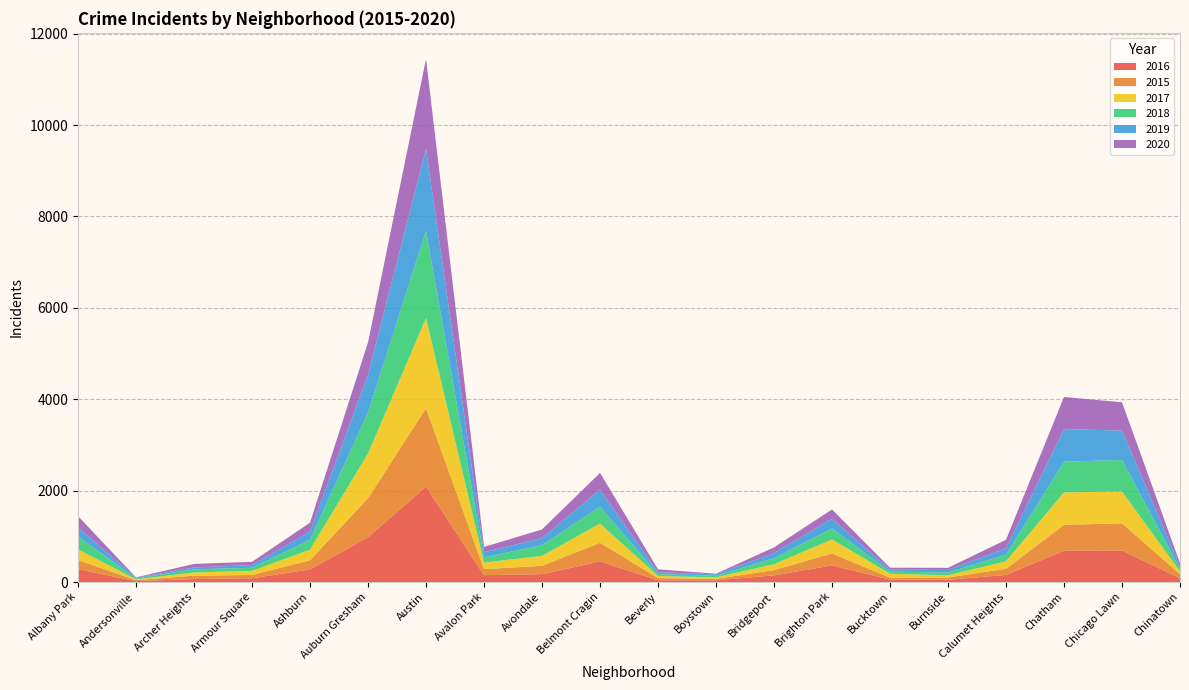

Reading left to right, transcribe all the data shown in this chart.

2016: Albany Park=282	Andersonville=20	Archer Heights=65	Armour Square=83	Ashburn=276	Auburn Gresham=983	Austin=2086	Avalon Park=151	Avondale=172	Belmont Cragin=451	Beverly=40	Boystown=39	Bridgeport=146	Brighton Park=363	Bucktown=55	Burnside=49	Calumet Heights=157	Chatham=687	Chicago Lawn=690	Chinatown=84
2015: Albany Park=199	Andersonville=21	Archer Heights=75	Armour Square=72	Ashburn=199	Auburn Gresham=852	Austin=1719	Avalon Park=132	Avondale=183	Belmont Cragin=409	Beverly=46	Boystown=30	Bridgeport=116	Brighton Park=262	Bucktown=41	Burnside=50	Calumet Heights=134	Chatham=565	Chicago Lawn=596	Chinatown=88
2017: Albany Park=235	Andersonville=17	Archer Heights=69	Armour Square=88	Ashburn=233	Auburn Gresham=978	Austin=1971	Avalon Park=143	Avondale=218	Belmont Cragin=420	Beverly=47	Boystown=33	Bridgeport=128	Brighton Park=308	Bucktown=85	Burnside=50	Calumet Heights=162	Chatham=711	Chicago Lawn=695	Chinatown=63
2018: Albany Park=281	Andersonville=18	Archer Heights=69	Armour Square=69	Ashburn=218	Auburn Gresham=898	Austin=1911	Avalon Park=115	Avondale=233	Belmont Cragin=368	Beverly=41	Boystown=34	Bridgeport=129	Brighton Park=239	Bucktown=47	Burnside=60	Calumet Heights=145	Chatham=670	Chicago Lawn=691	Chinatown=52
2019: Albany Park=199	Andersonville=18	Archer Heights=41	Armour Square=61	Ashburn=180	Auburn Gresham=826	Austin=1792	Avalon Park=114	Avondale=156	Belmont Cragin=375	Beverly=42	Boystown=33	Bridgeport=115	Brighton Park=213	Bucktown=45	Burnside=55	Calumet Heights=142	Chatham=714	Chicago Lawn=643	Chinatown=61
2020: Albany Park=246	Andersonville=8	Archer Heights=78	Armour Square=70	Ashburn=193	Auburn Gresham=708	Austin=1967	Avalon Park=113	Avondale=189	Belmont Cragin=365	Beverly=62	Boystown=14	Bridgeport=124	Brighton Park=204	Bucktown=41	Burnside=47	Calumet Heights=185	Chatham=703	Chicago Lawn=619	Chinatown=63